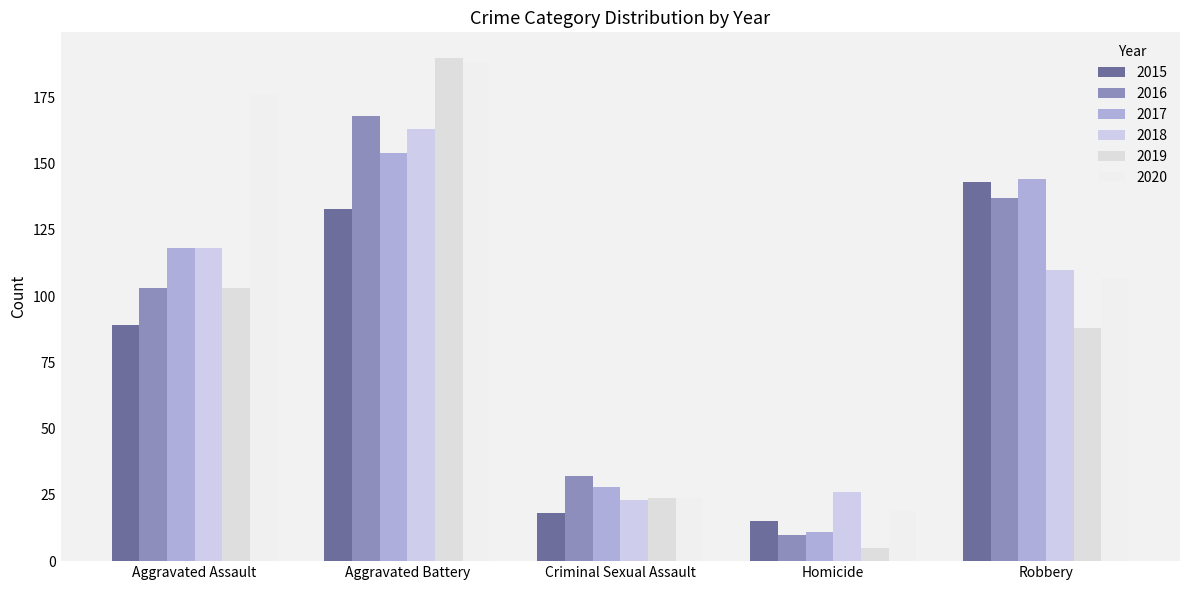

Between Homicide and Robbery, which series saw the biggest shift?

2017